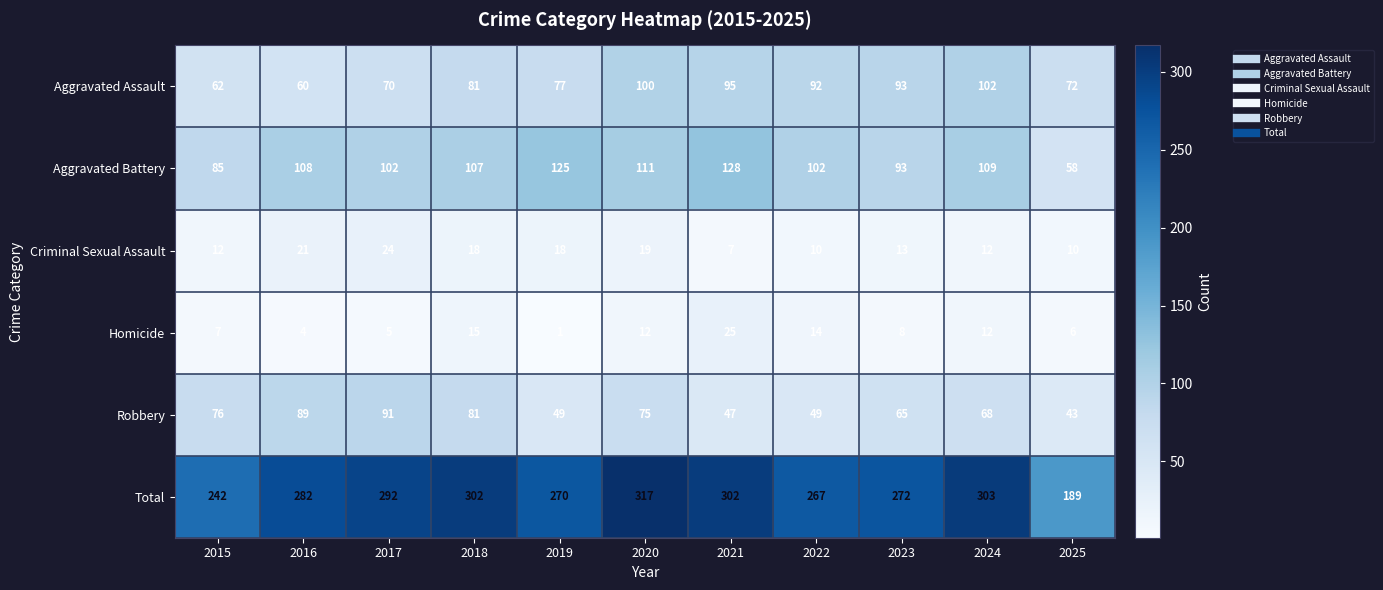

Where is Robbery nearest to the value 67?

2024